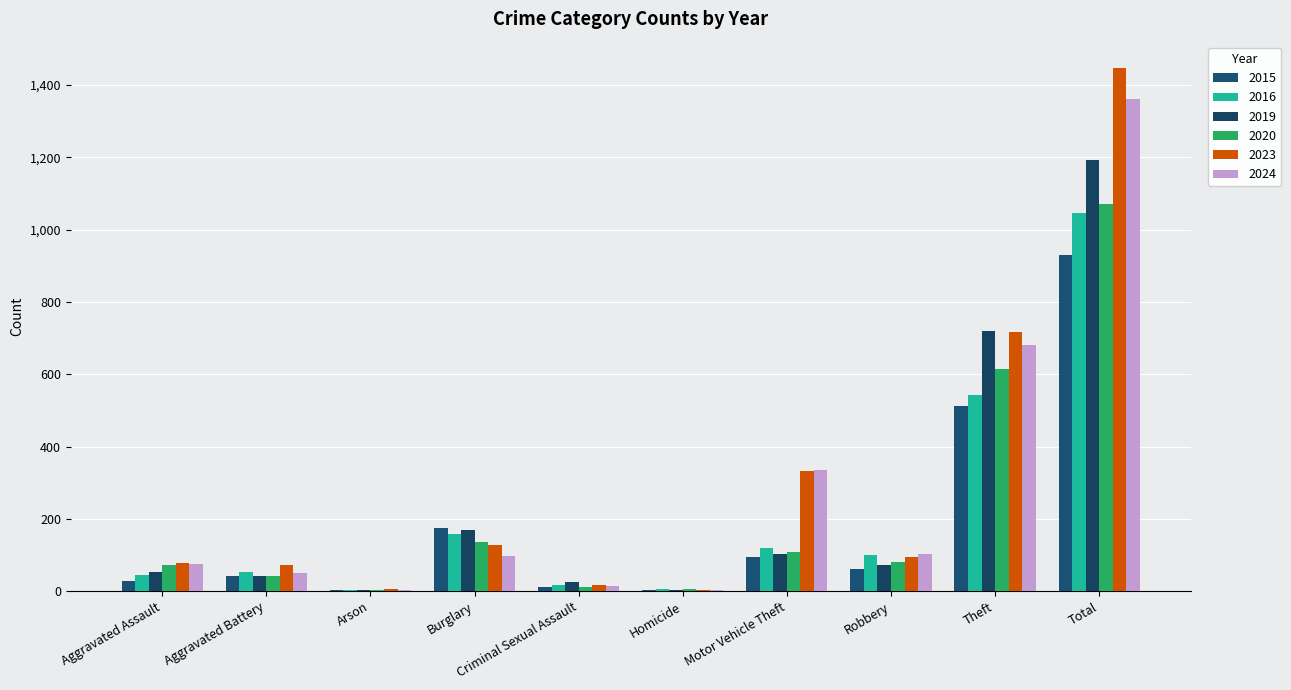

List the series in order of their peak value, lowest first.

2015, 2016, 2020, 2019, 2024, 2023